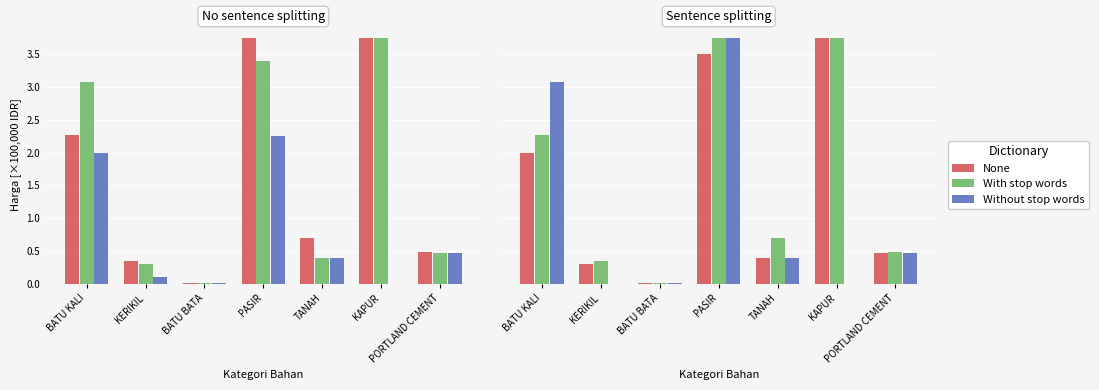

Which category has the lowest value across all series?

KERIKIL